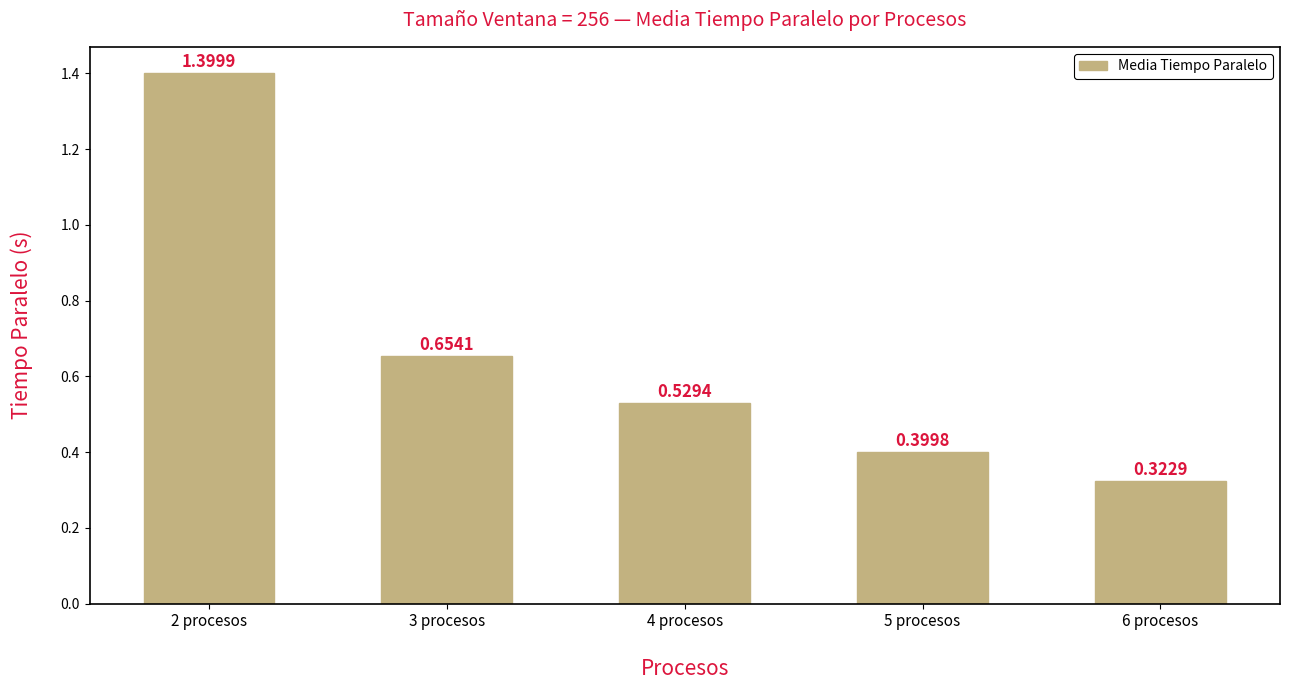

Rank the categories by value from lowest to highest.

6 procesos, 5 procesos, 4 procesos, 3 procesos, 2 procesos